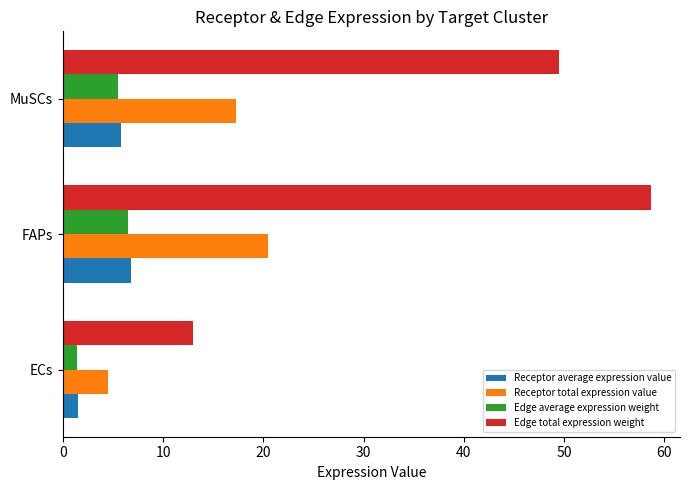

Which category has the highest value across all series?

FAPs